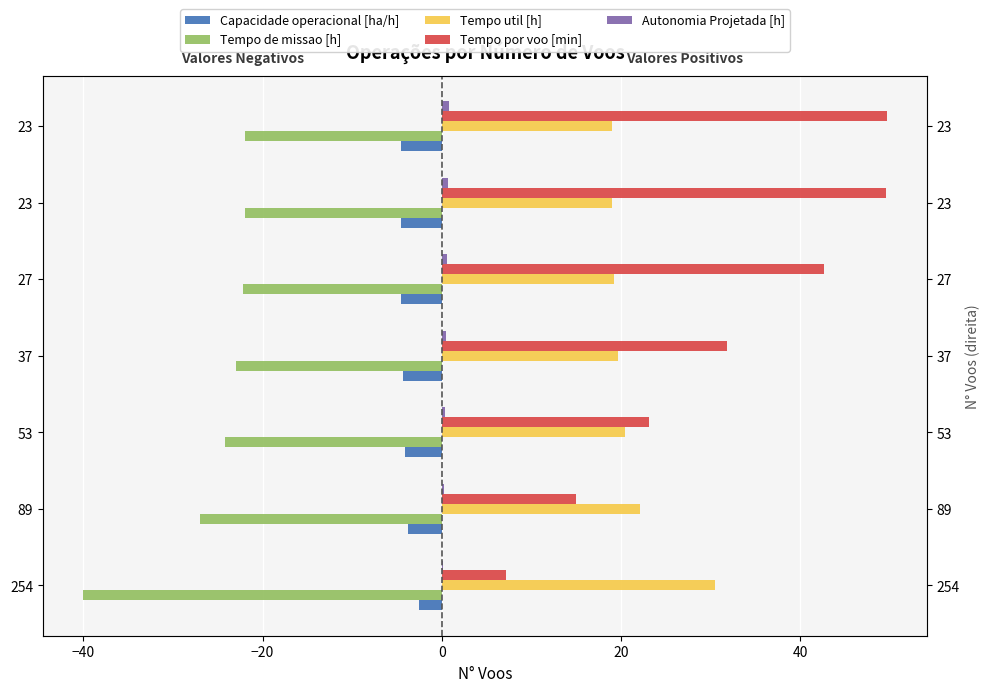

Which series has the widest spread of values?

Tempo por voo [min]